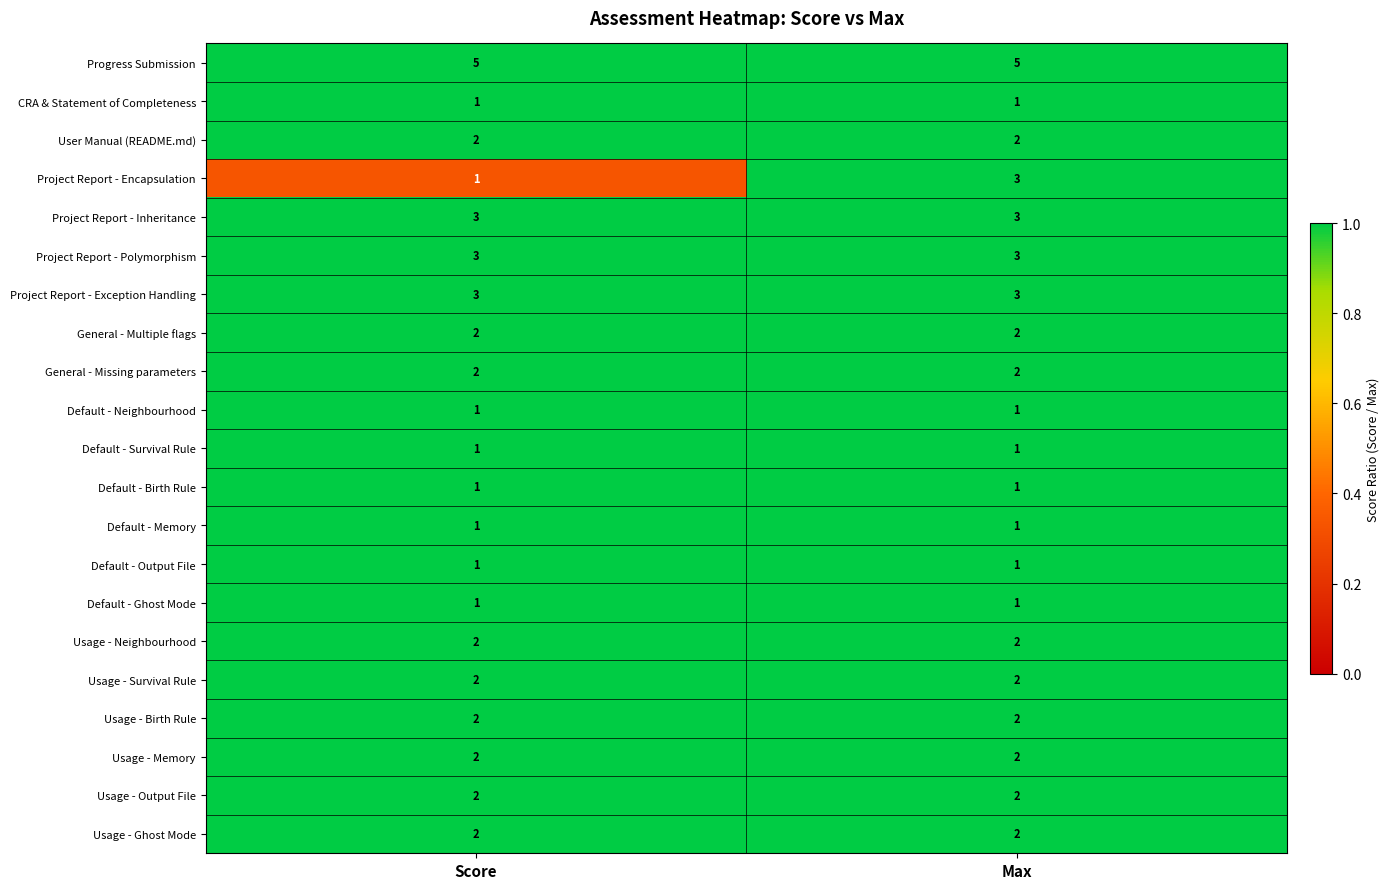

What is the maximum value for Project Report - Inheritance?

3